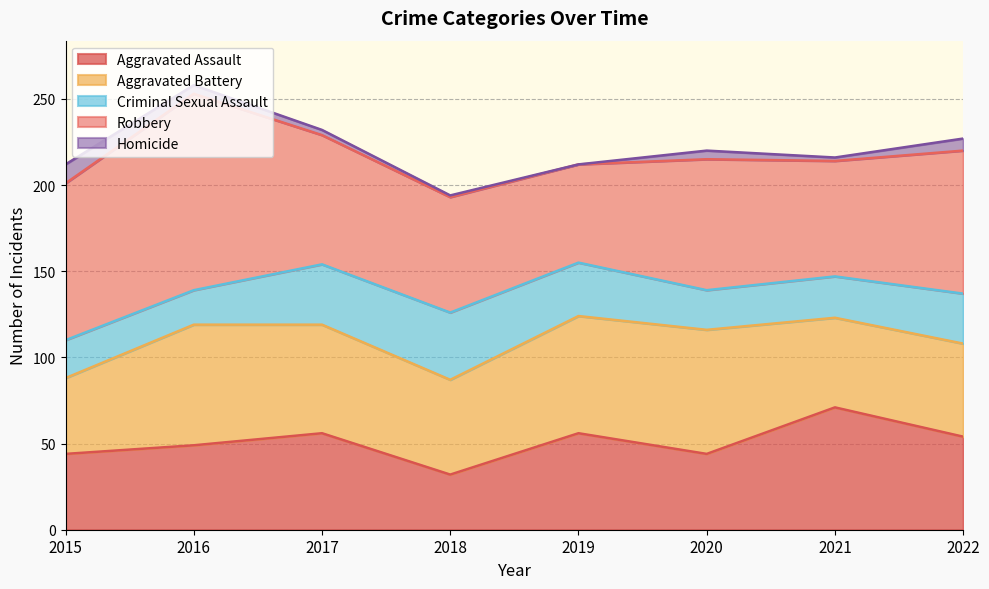

Where is the first local minimum for Aggravated Battery?

2018